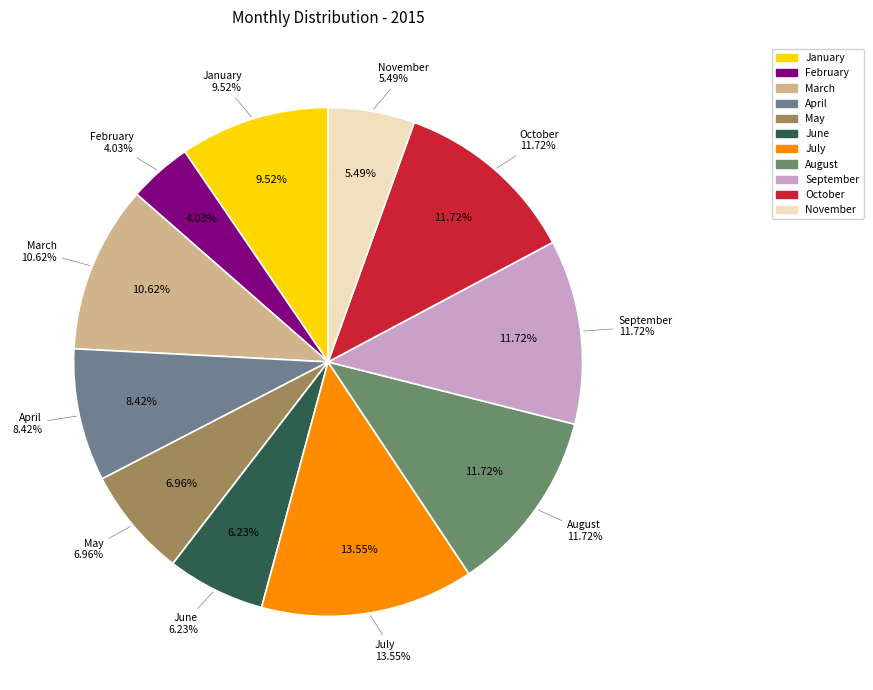

Is February the majority of the pie?

No